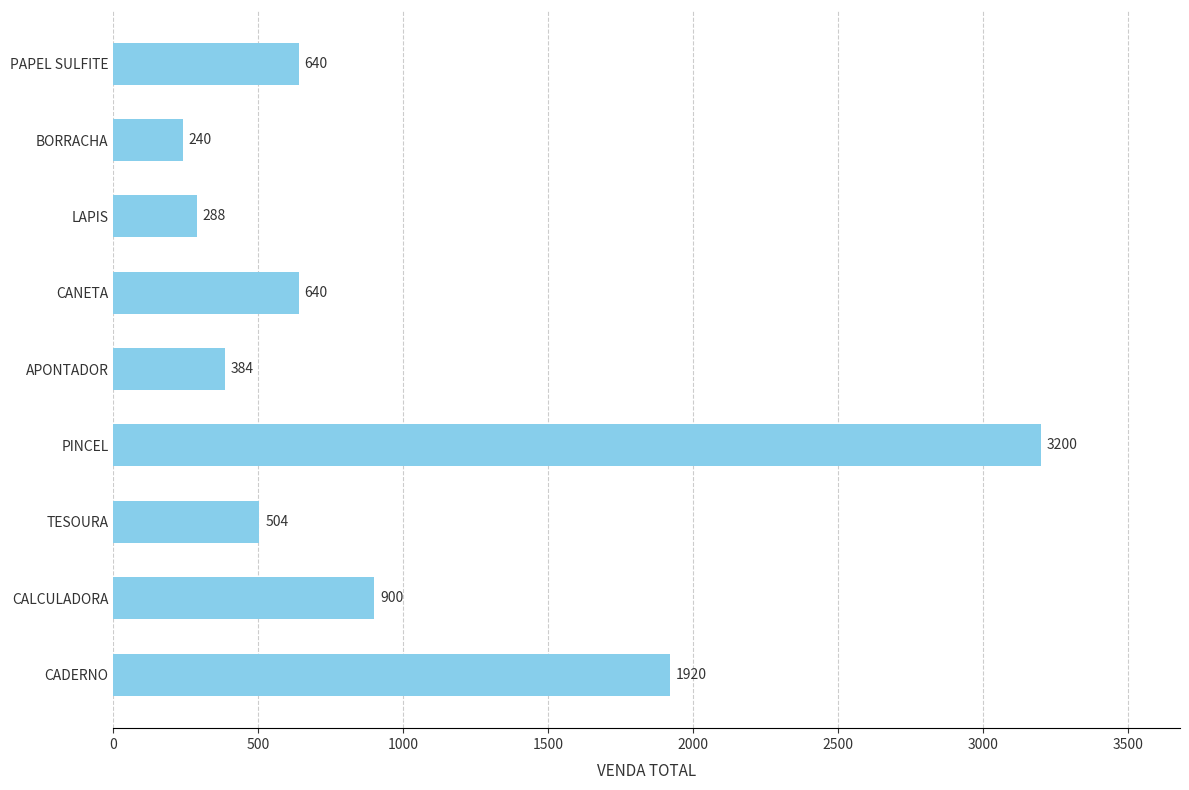

What is the sum of all values?

8716